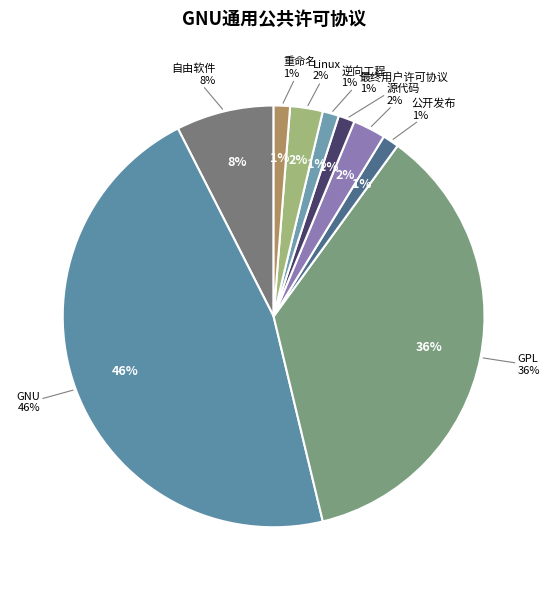

Does GPL represent more than half of the total?

No